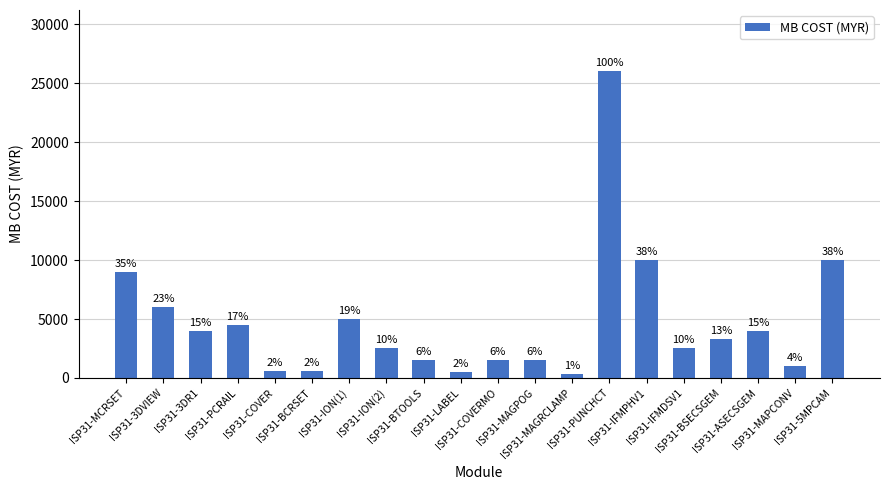

List the labels in order of value, smallest first.

ISP31-MAGRCLAMP, ISP31-LABEL, ISP31-COVER, ISP31-BCRSET, ISP31-MAPCONV, ISP31-BTOOLS, ISP31-COVERMO, ISP31-MAGPOG, ISP31-ION(2), ISP31-IFMDSV1, ISP31-BSECSGEM, ISP31-3DR1, ISP31-ASECSGEM, ISP31-PCRAIL, ISP31-ION(1), ISP31-3DVIEW, ISP31-MCRSET, ISP31-IFMPHV1, ISP31-5MPCAM, ISP31-PUNCHCT